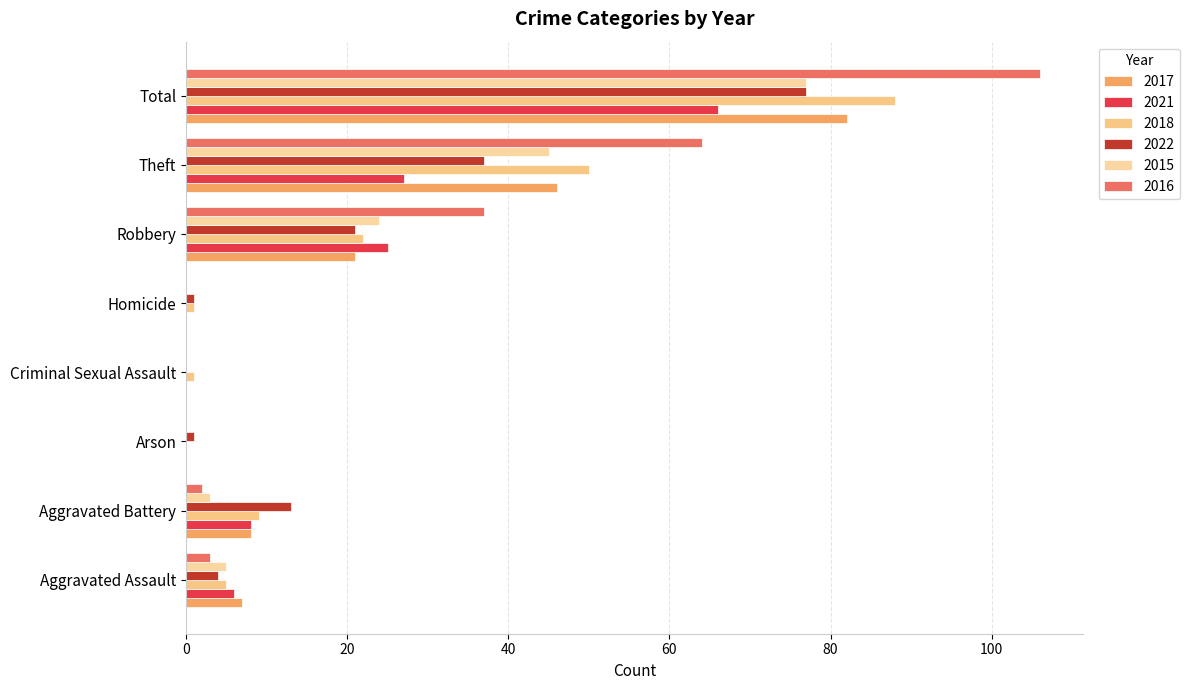

Which has a higher value, Aggravated Assault or Homicide?

Aggravated Assault